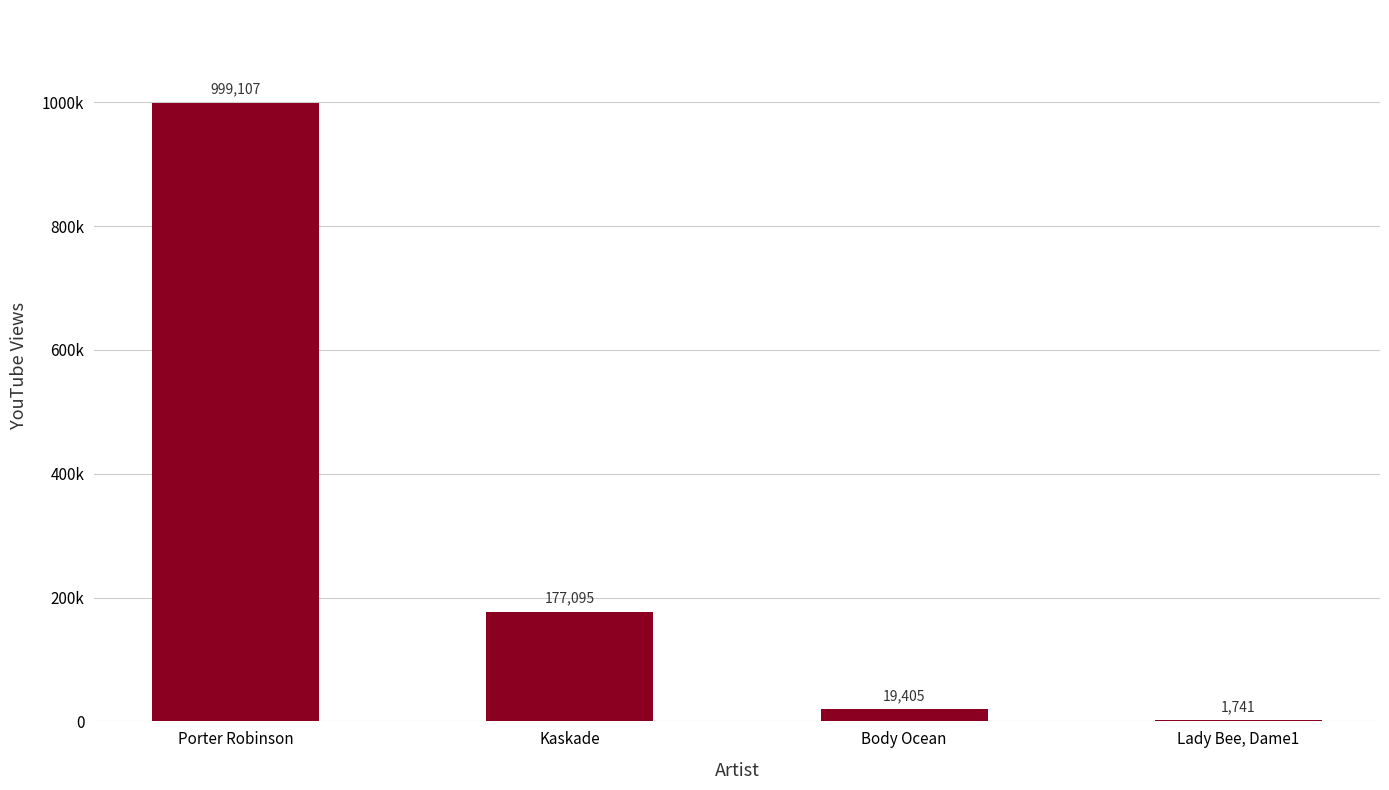

Approximately how many times larger is the value at Kaskade compared to Body Ocean?

9.1